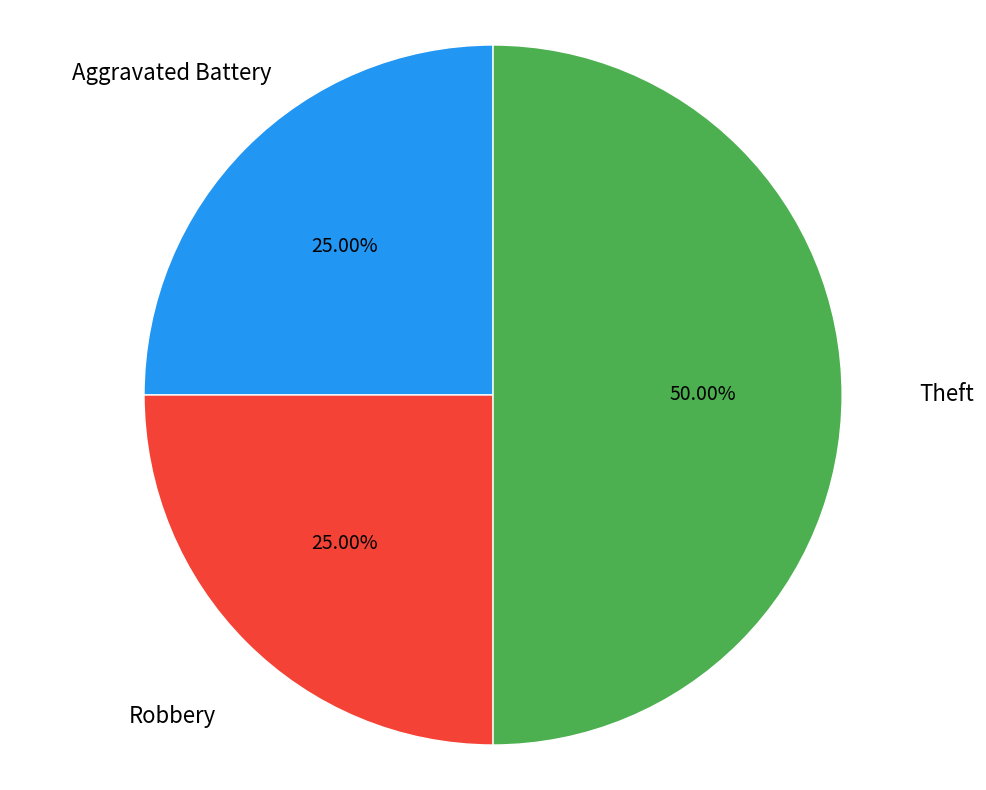

Rank the categories by value from lowest to highest.

Aggravated Battery, Robbery, Theft